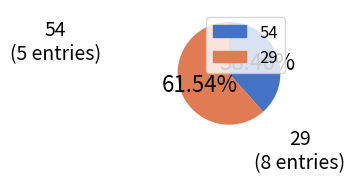

To the nearest percent, what is the combined percentage of 29 and 54?

100%